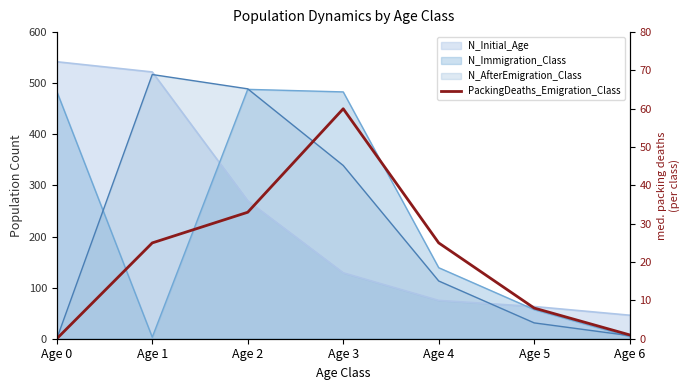

Reading left to right, list all the values displayed in this chart.

0	25	33	60	25	8	1